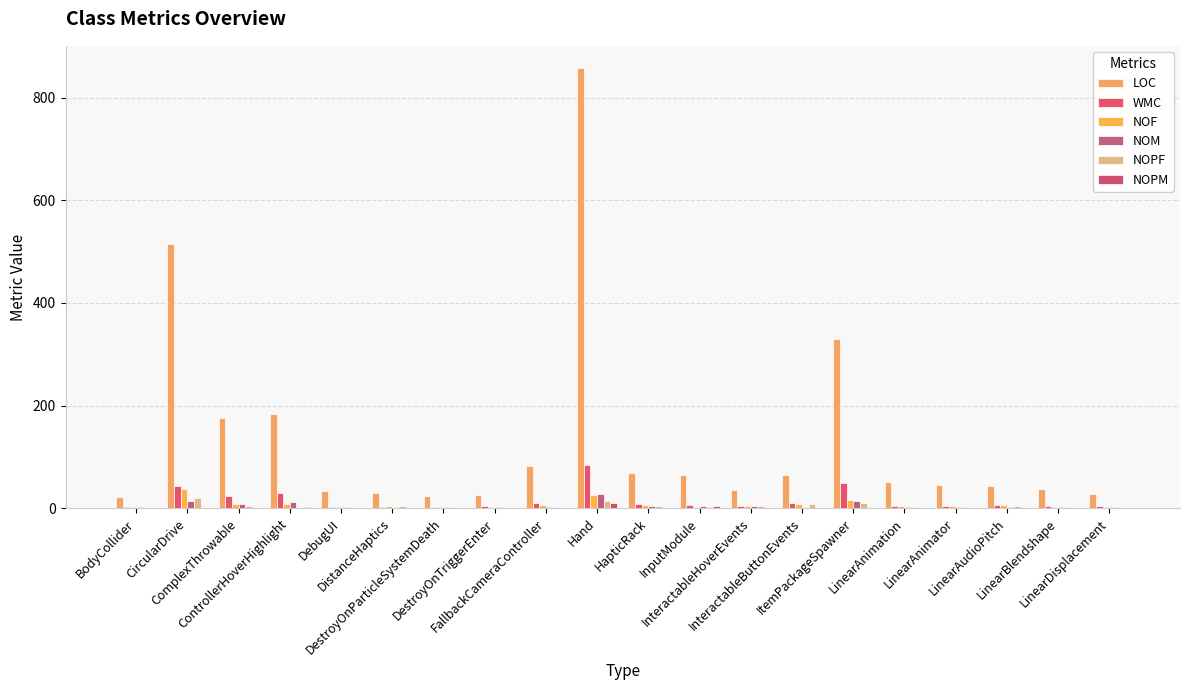

What is the value of the NOF bar at the 1st from the left?

2